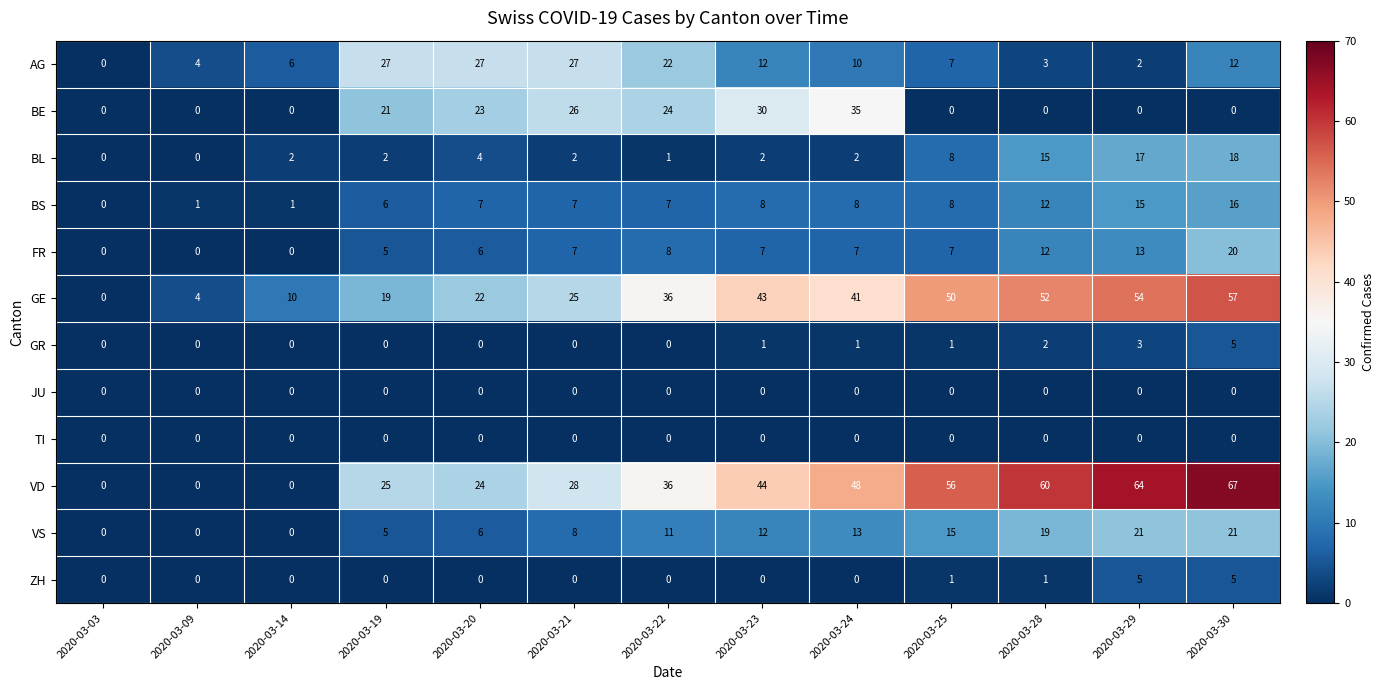

True or false: VS has a value of 21 at 2020-03-30.

True